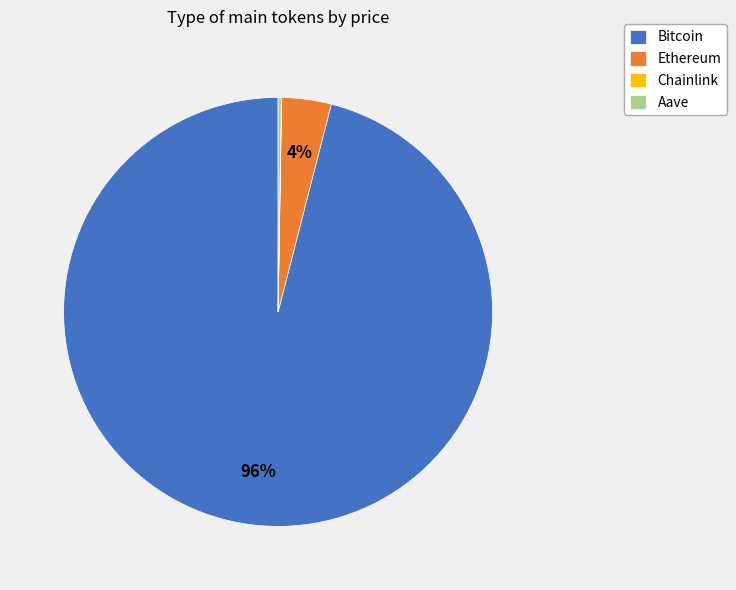

Combined, do Bitcoin and Ethereum account for over 50%?

Yes